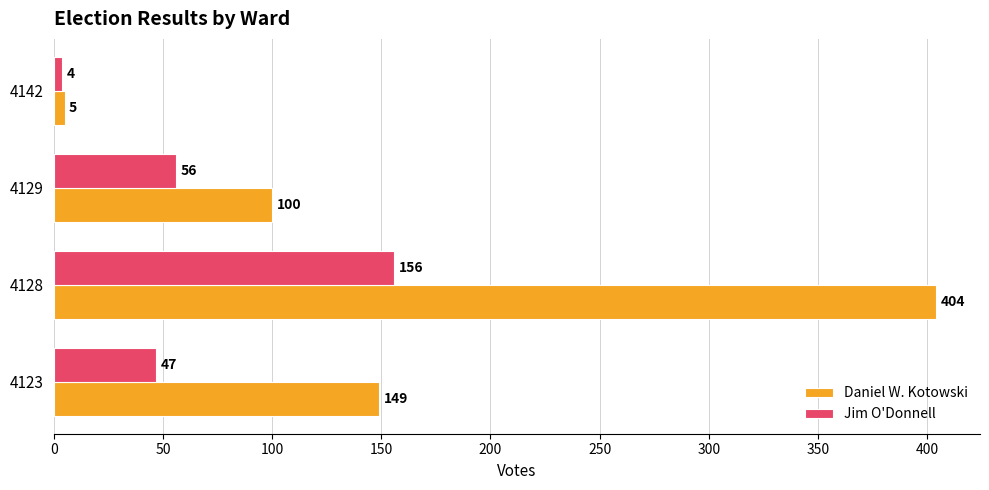

Which series has the widest spread of values?

Daniel W. Kotowski